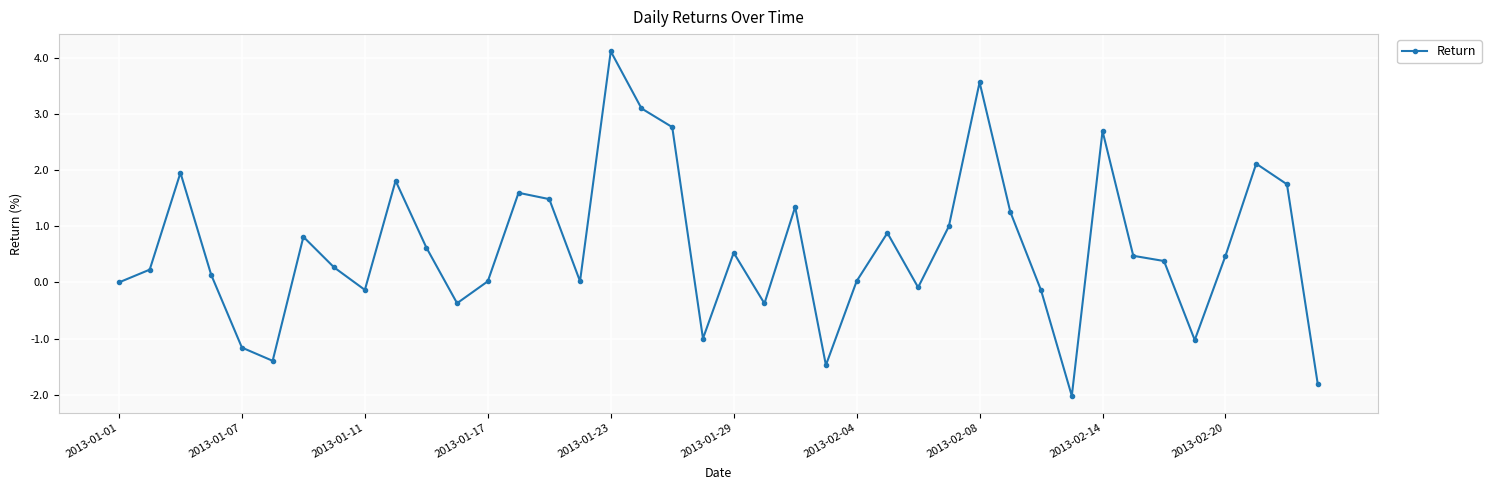

True or false: the data has more than 1 interior local peaks.

True